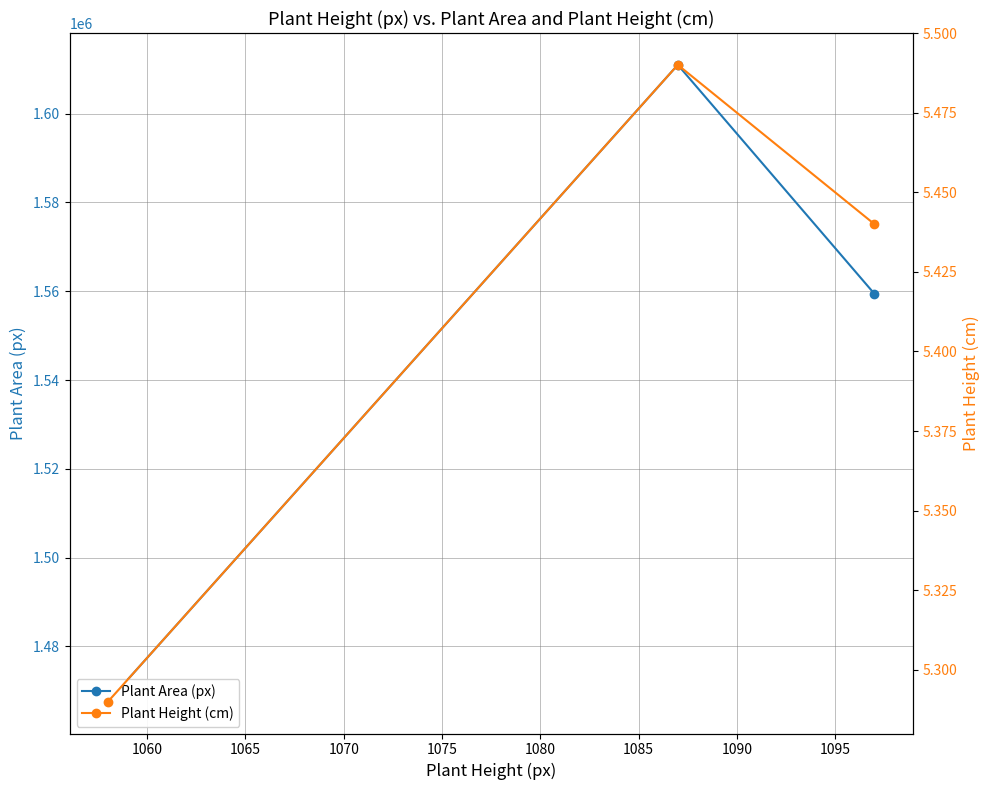

Does the chart have visible grid lines?

Yes